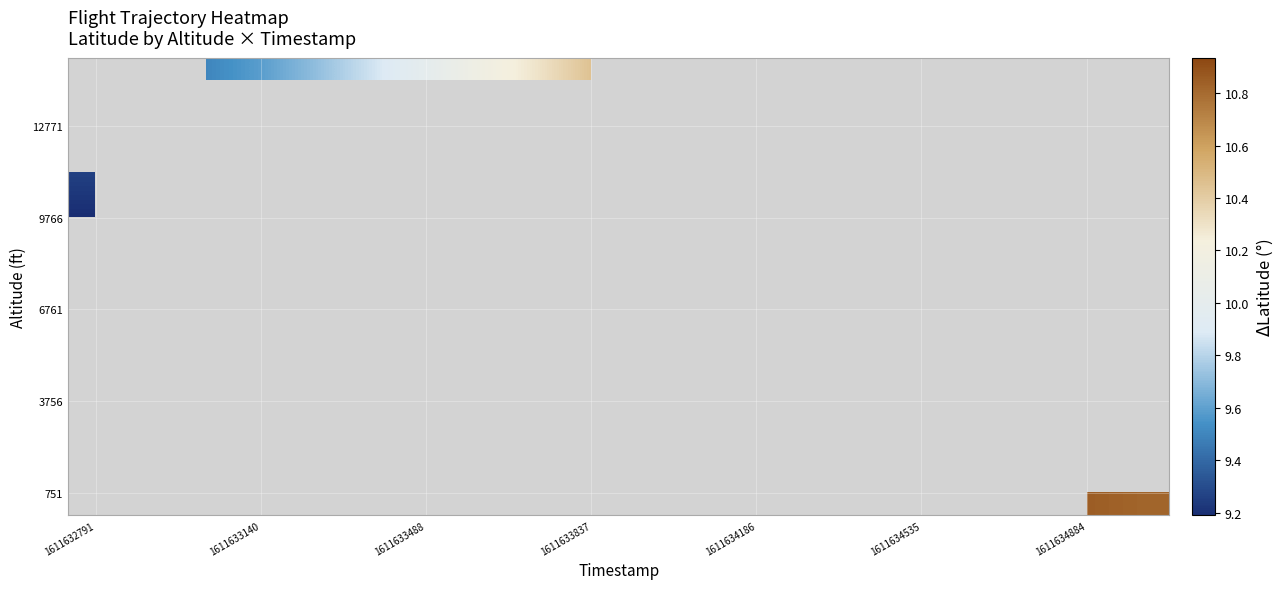

How many data points does each series have?

20